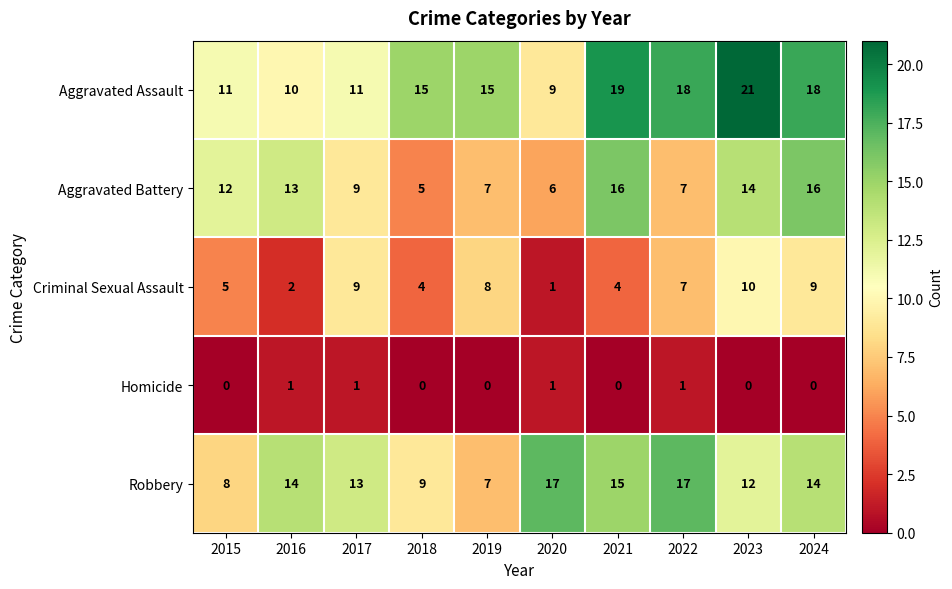

True or false: Aggravated Battery has a value of 16 at 2021.

True